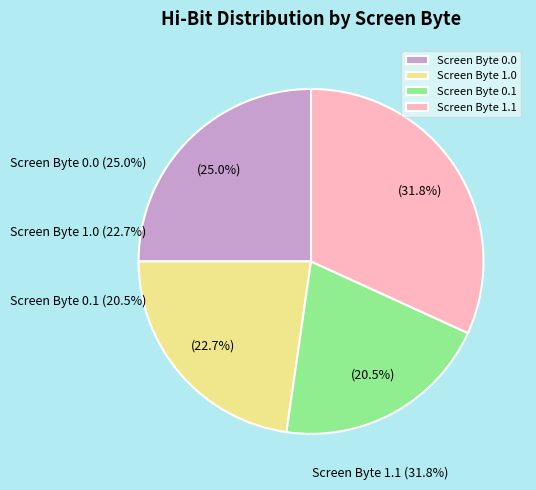

How many slices are in this pie chart?

4